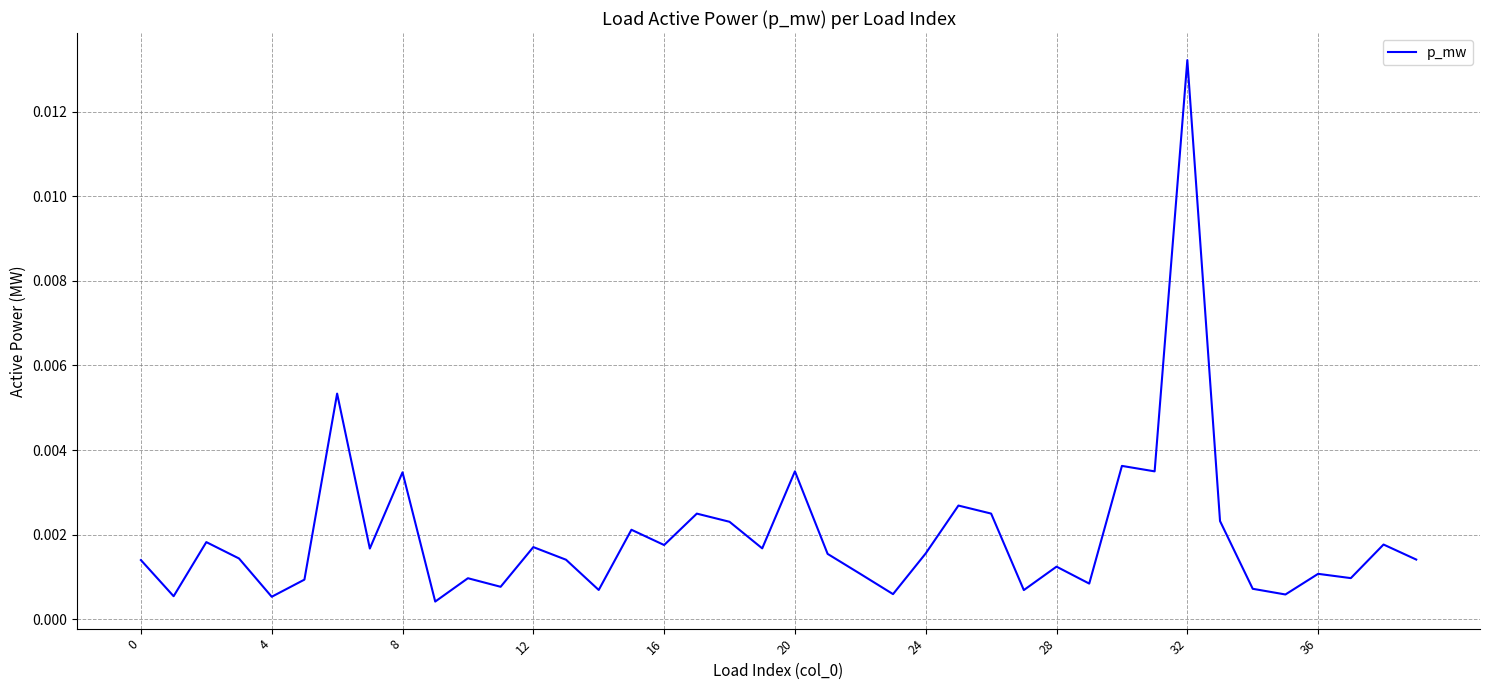

How many lines are shown in the chart?

1